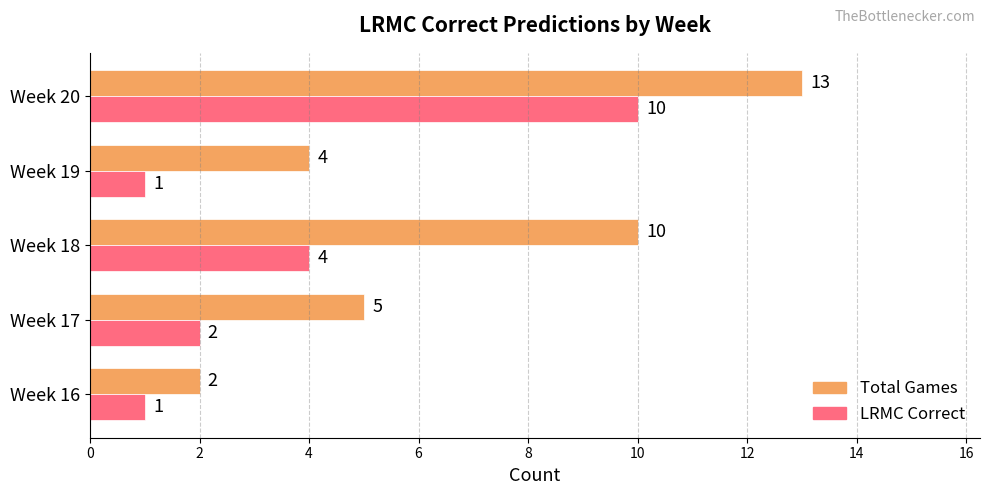

Rank the series by their average value, from highest to lowest.

Total Games, LRMC Correct